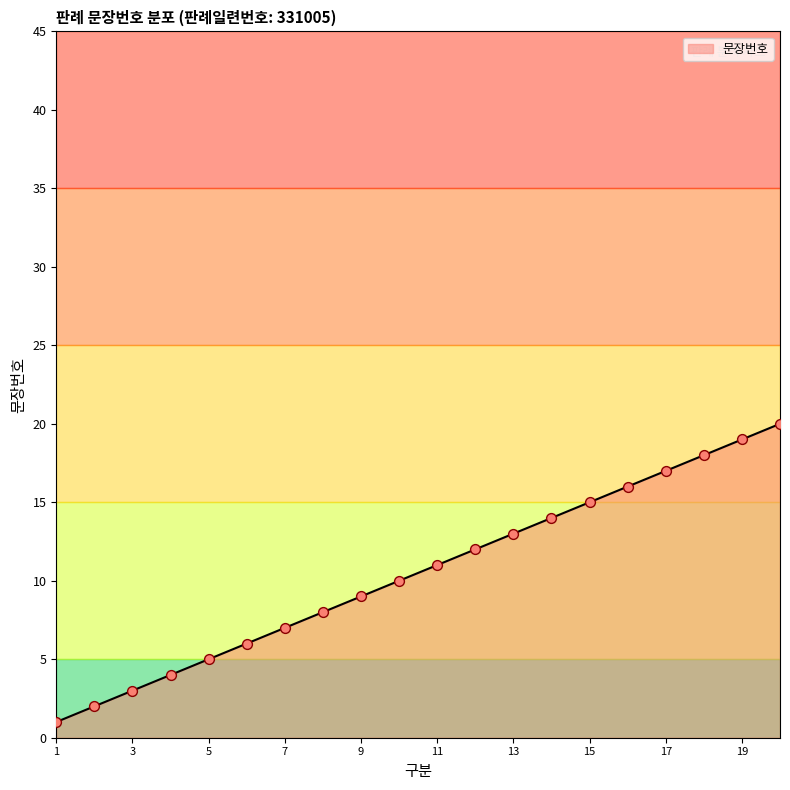

What is the difference between the maximum and minimum values?

19